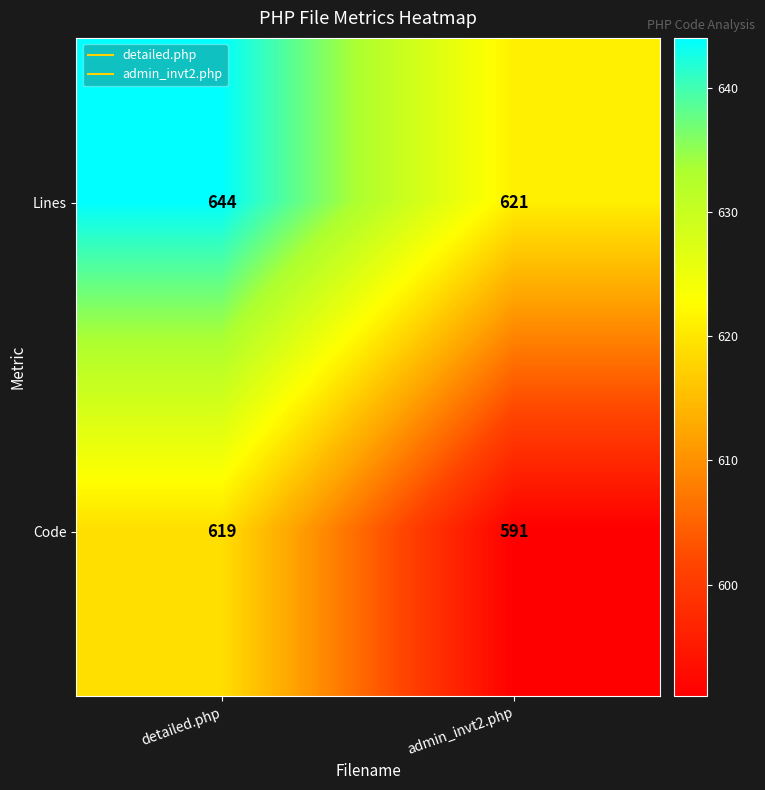

Rank the series by their average value, from lowest to highest.

Code, Lines